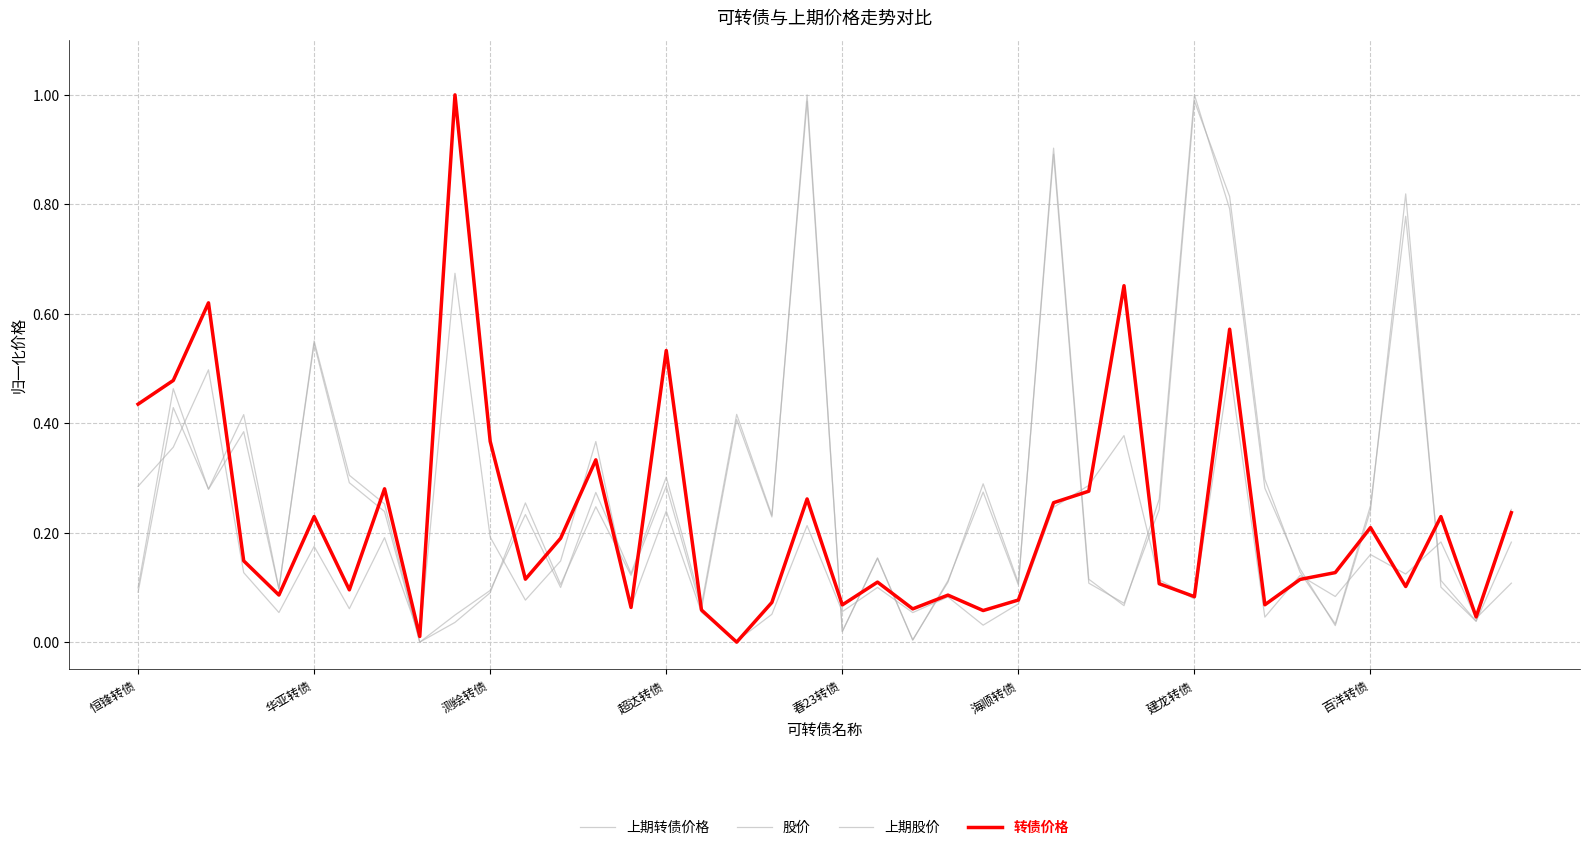

How many lines are shown in the chart?

4